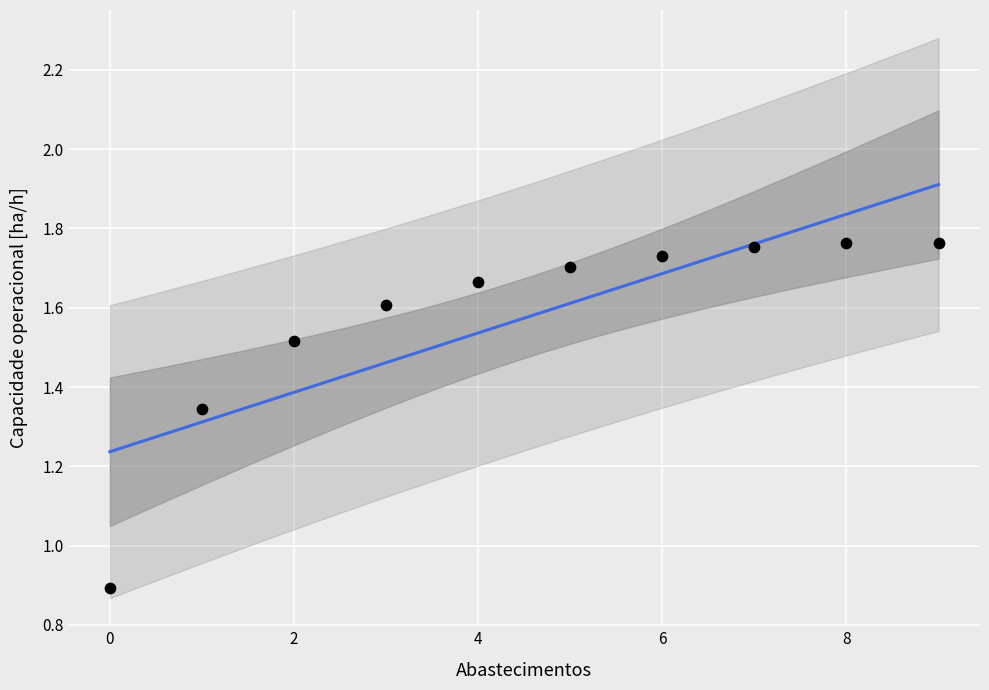

What Y value in the scatter plot is closest to 1?

0.9